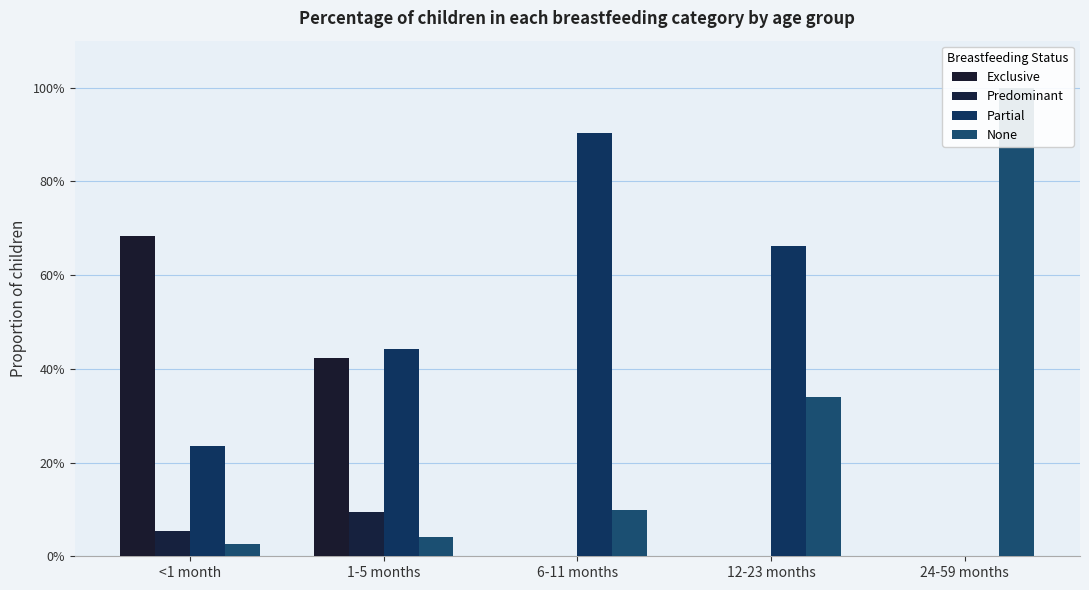

Rank the series by their average value, from highest to lowest.

Partial, None, Exclusive, Predominant